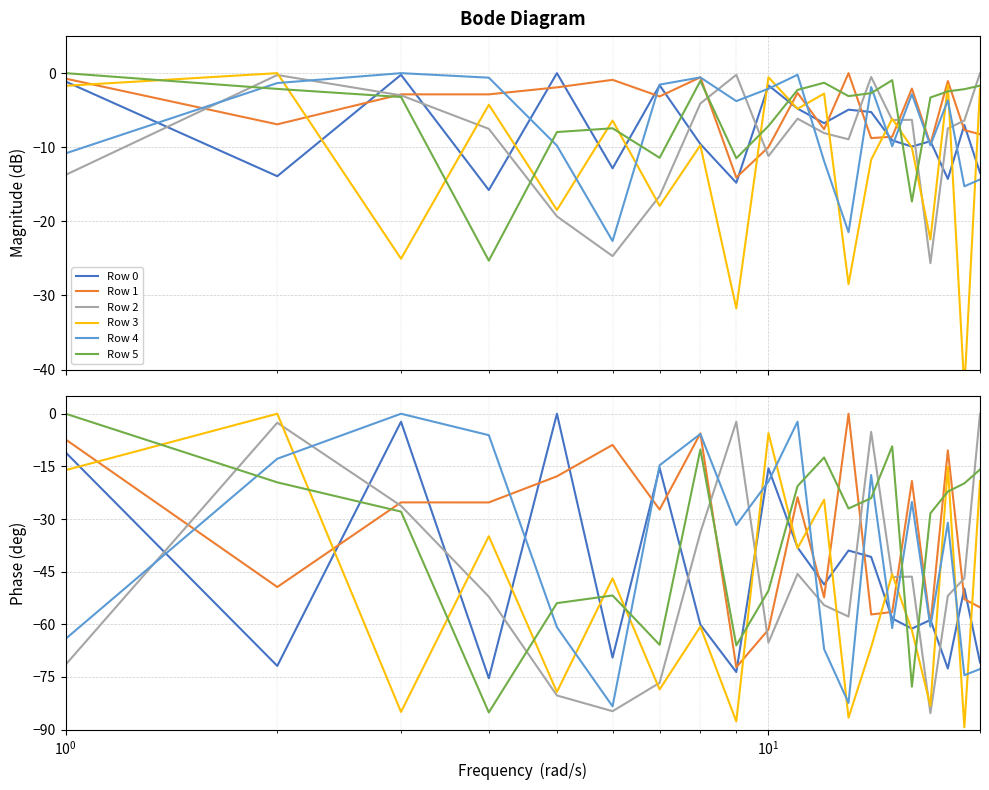

What is the minimum value for Row 2?

-85.3